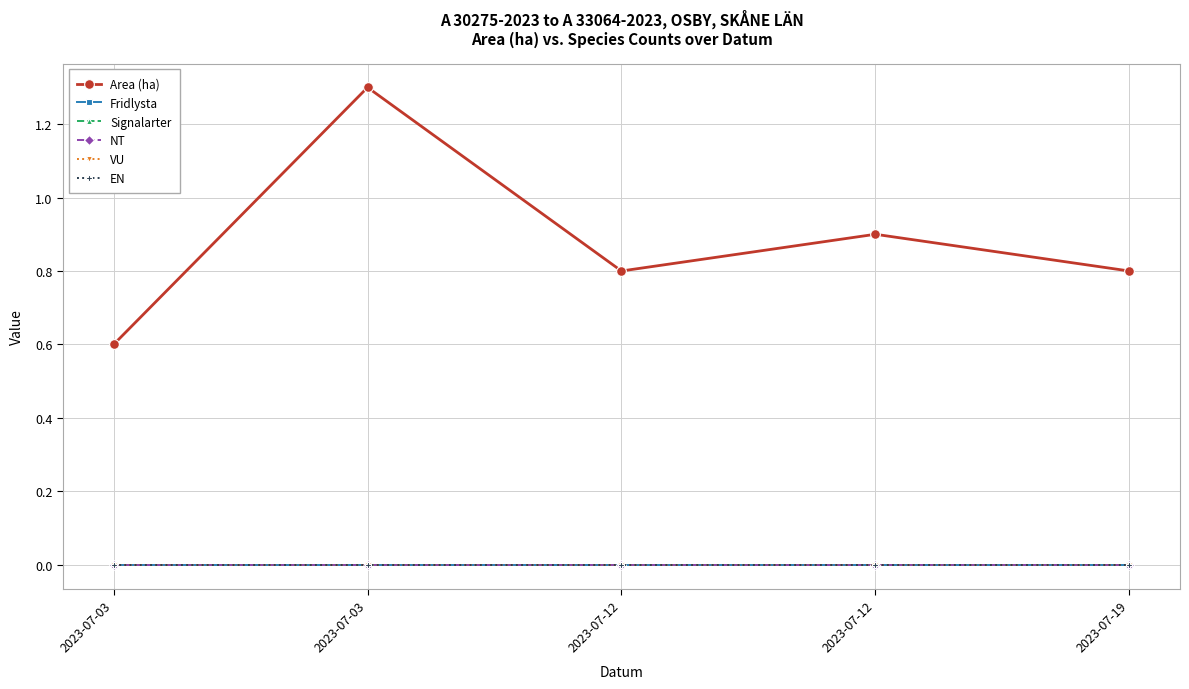

True or false: NT and Signalarter intersect in this chart.

False